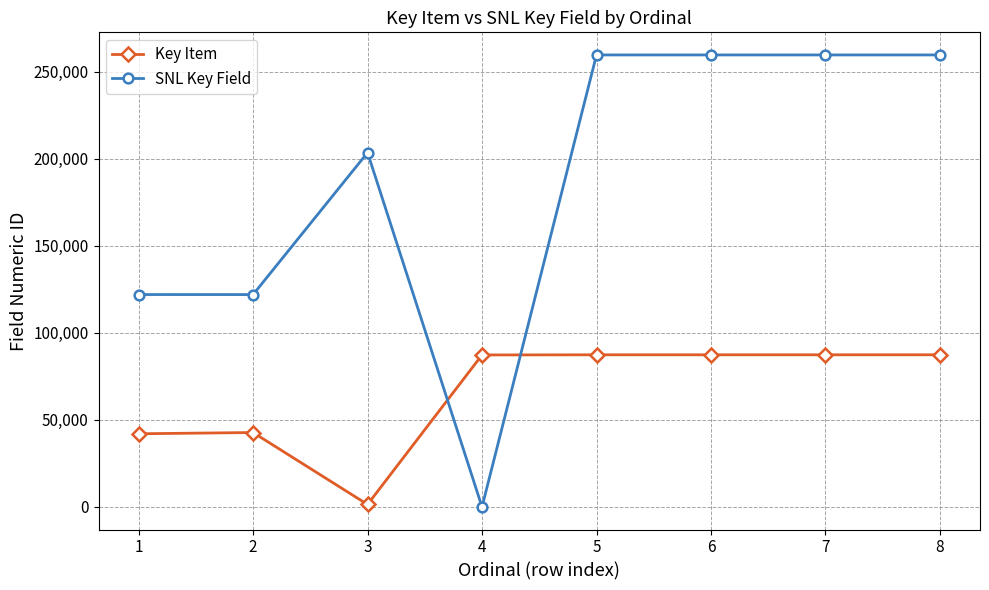

At 5, list the series in order from smallest to largest.

Key Item, SNL Key Field